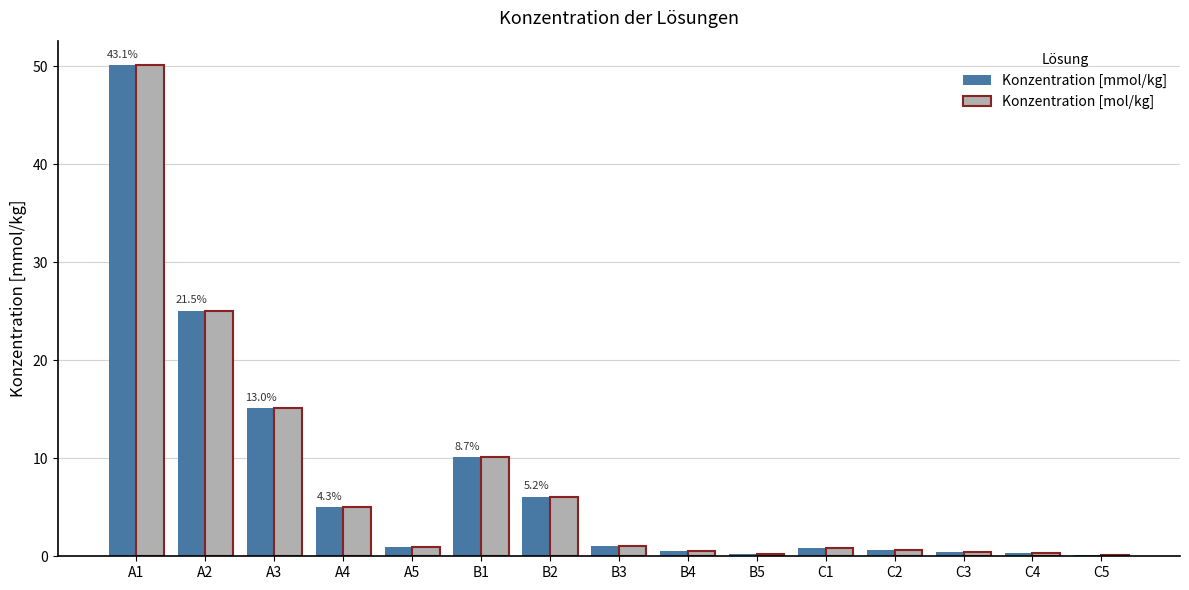

What is the sum of all Konzentration [mmol/kg] values?

116.4